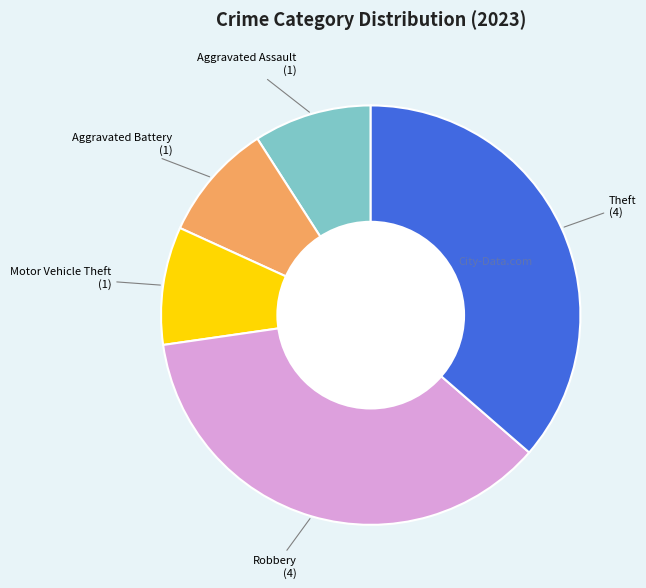

Is there a majority slice in this chart?

No